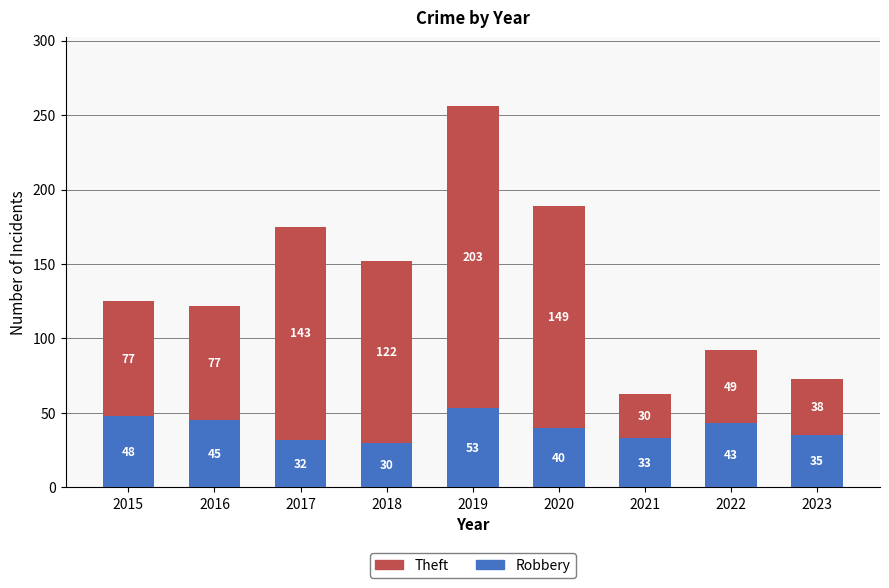

List the labels in order of Robbery value, largest first.

2019, 2015, 2016, 2022, 2020, 2023, 2021, 2017, 2018